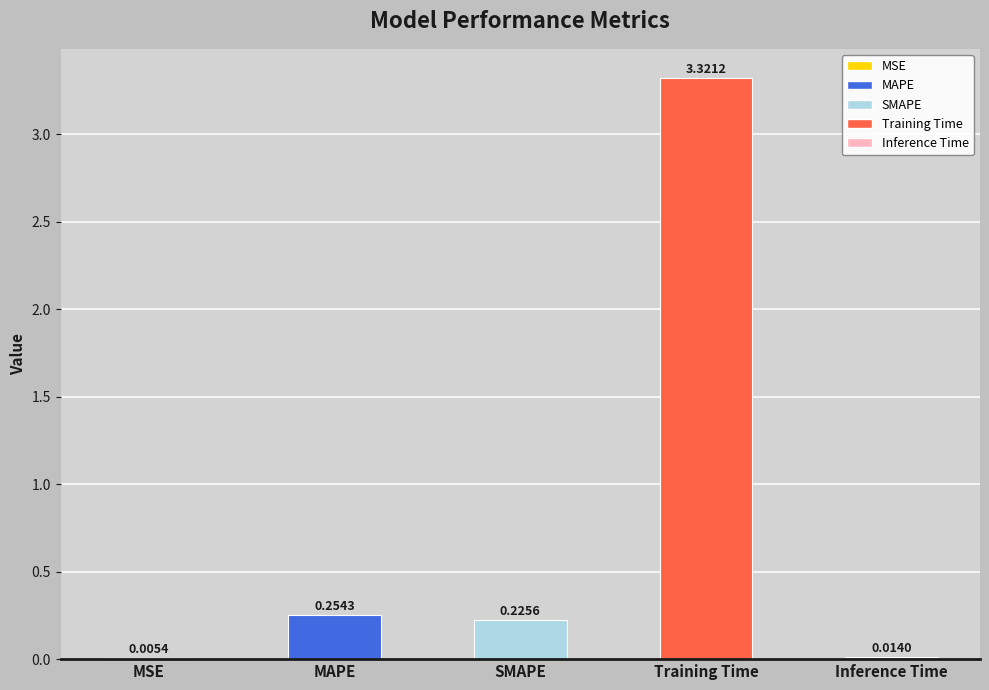

What is the sum of the values at MAPE and SMAPE?

0.5